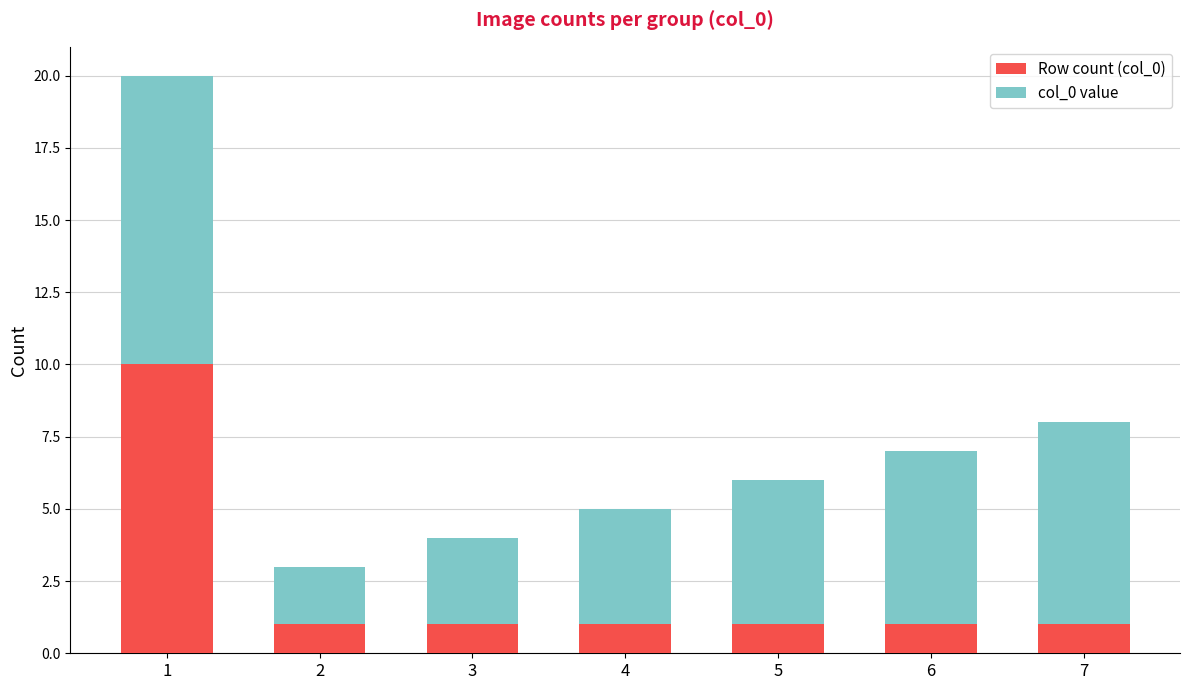

What is the difference between the maximum and minimum values in the Row count (col_0) series?

9